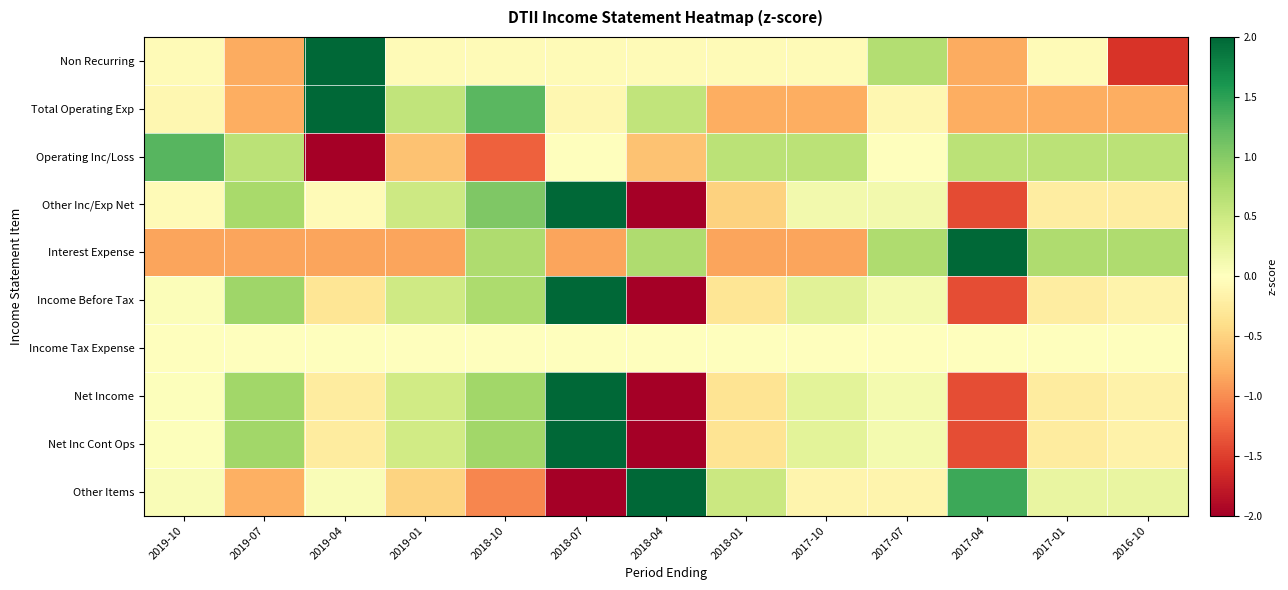

Reading left to right, list all the values displayed in this chart.

Non Recurring: 2019-10=-0.1	2019-07=-0.8	2019-04=3.0	2019-01=-0.1	2018-10=-0.1	2018-07=-0.1	2018-04=-0.1	2018-01=-0.1	2017-10=-0.1	2017-07=0.7	2017-04=-0.8	2017-01=-0.1	2016-10=-1.6
Total Operating Exp: 2019-10=-0.1	2019-07=-0.8	2019-04=2.6	2019-01=0.6	2018-10=1.3	2018-07=-0.1	2018-04=0.6	2018-01=-0.8	2017-10=-0.8	2017-07=-0.1	2017-04=-0.8	2017-01=-0.8	2016-10=-0.8
Operating Inc/Loss: 2019-10=1.3	2019-07=0.6	2019-04=-2.5	2019-01=-0.6	2018-10=-1.3	2018-07=0.0	2018-04=-0.6	2018-01=0.6	2017-10=0.6	2017-07=0.0	2017-04=0.6	2017-01=0.6	2016-10=0.6
Other Inc/Exp Net: 2019-10=-0.0	2019-07=0.8	2019-04=-0.0	2019-01=0.5	2018-10=1.0	2018-07=2.0	2018-04=-2.1	2018-01=-0.5	2017-10=0.1	2017-07=0.1	2017-04=-1.4	2017-01=-0.2	2016-10=-0.2
Interest Expense: 2019-10=-0.8	2019-07=-0.8	2019-04=-0.8	2019-01=-0.8	2018-10=0.7	2018-07=-0.8	2018-04=0.7	2018-01=-0.8	2017-10=-0.8	2017-07=0.7	2017-04=2.3	2017-01=0.7	2016-10=0.7
Income Before Tax: 2019-10=0.0	2019-07=0.8	2019-04=-0.3	2019-01=0.5	2018-10=0.7	2018-07=2.1	2018-04=-2.2	2018-01=-0.3	2017-10=0.3	2017-07=0.1	2017-04=-1.4	2017-01=-0.2	2016-10=-0.1
Income Tax Expense: 2019-10=0.0	2019-07=0.0	2019-04=0.0	2019-01=0.0	2018-10=0.0	2018-07=0.0	2018-04=0.0	2018-01=0.0	2017-10=0.0	2017-07=0.0	2017-04=0.0	2017-01=0.0	2016-10=0.0
Net Income: 2019-10=0.0	2019-07=0.8	2019-04=-0.2	2019-01=0.5	2018-10=0.8	2018-07=2.1	2018-04=-2.2	2018-01=-0.3	2017-10=0.3	2017-07=0.1	2017-04=-1.4	2017-01=-0.2	2016-10=-0.2
Net Inc Cont Ops: 2019-10=0.0	2019-07=0.8	2019-04=-0.2	2019-01=0.5	2018-10=0.8	2018-07=2.1	2018-04=-2.2	2018-01=-0.3	2017-10=0.3	2017-07=0.1	2017-04=-1.4	2017-01=-0.2	2016-10=-0.2
Other Items: 2019-10=0.0	2019-07=-0.8	2019-04=0.0	2019-01=-0.5	2018-10=-1.0	2018-07=-2.0	2018-04=2.1	2018-01=0.5	2017-10=-0.1	2017-07=-0.1	2017-04=1.4	2017-01=0.2	2016-10=0.2